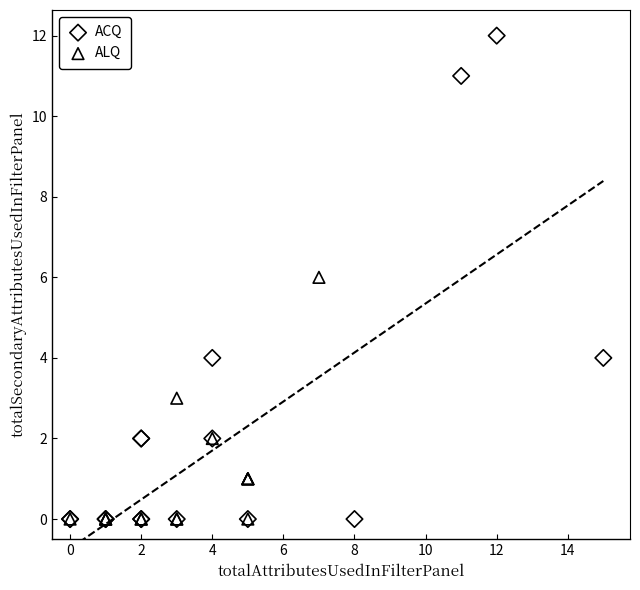

Which series contains the highest Y value?

ACQ